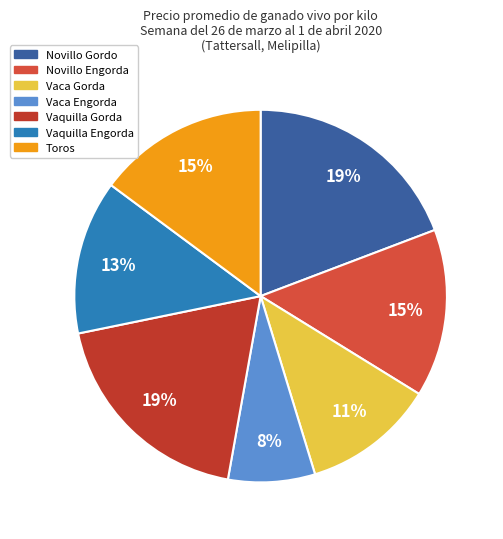

How many segments does this pie chart have?

7